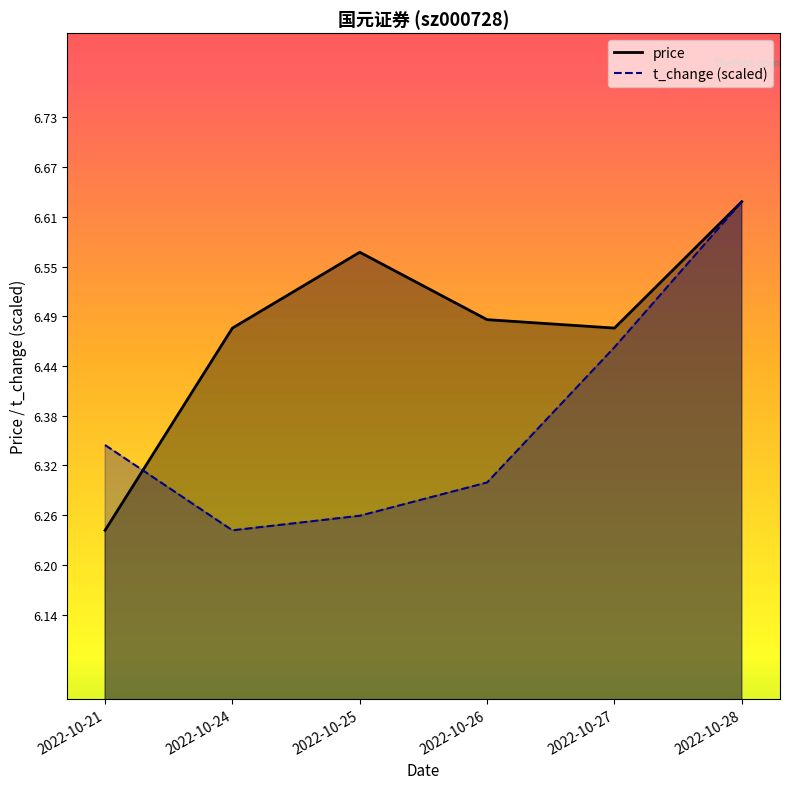

Does the chart have visible grid lines?

No